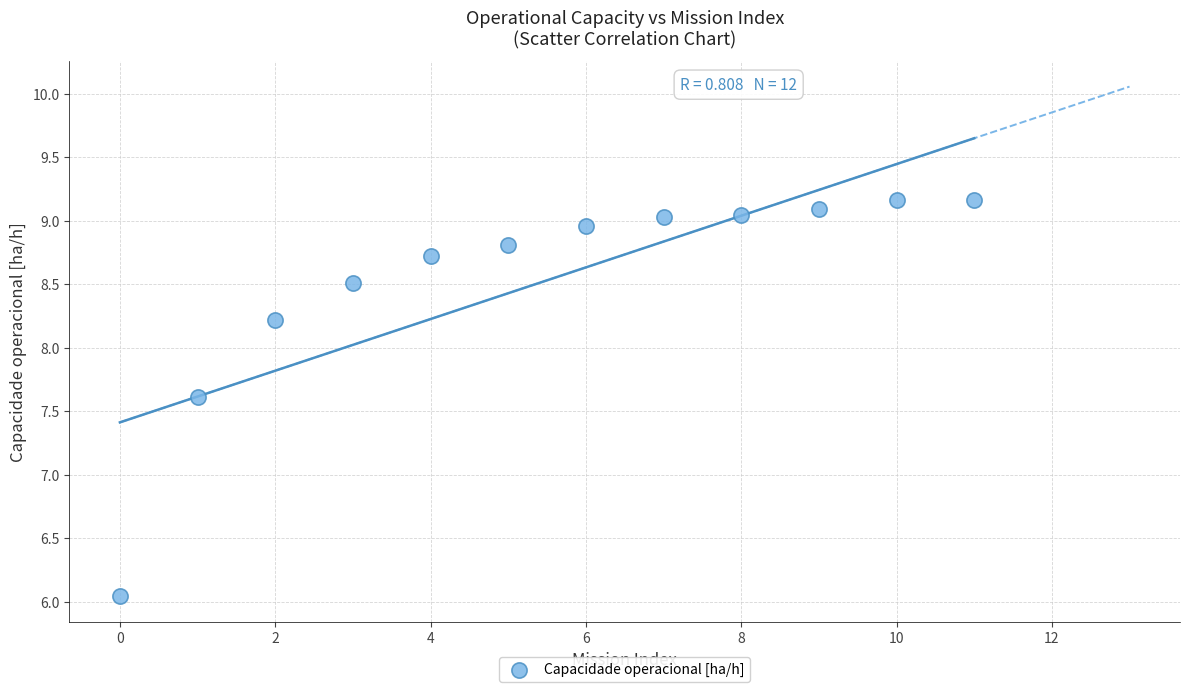

What Y value in the scatter plot is closest to 7?

7.6